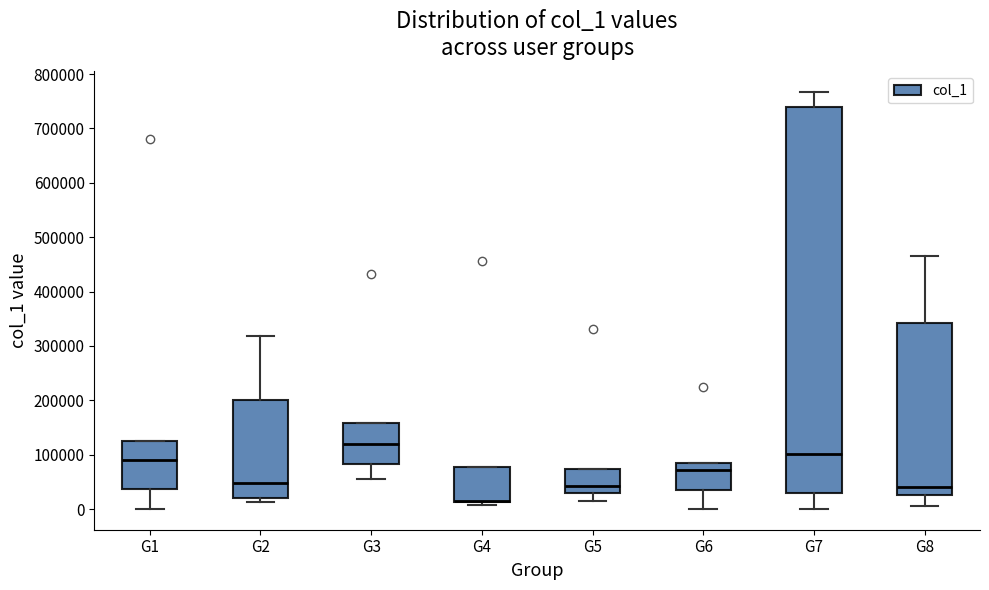

Which box is the tallest, from its lower edge to its upper edge?

G7